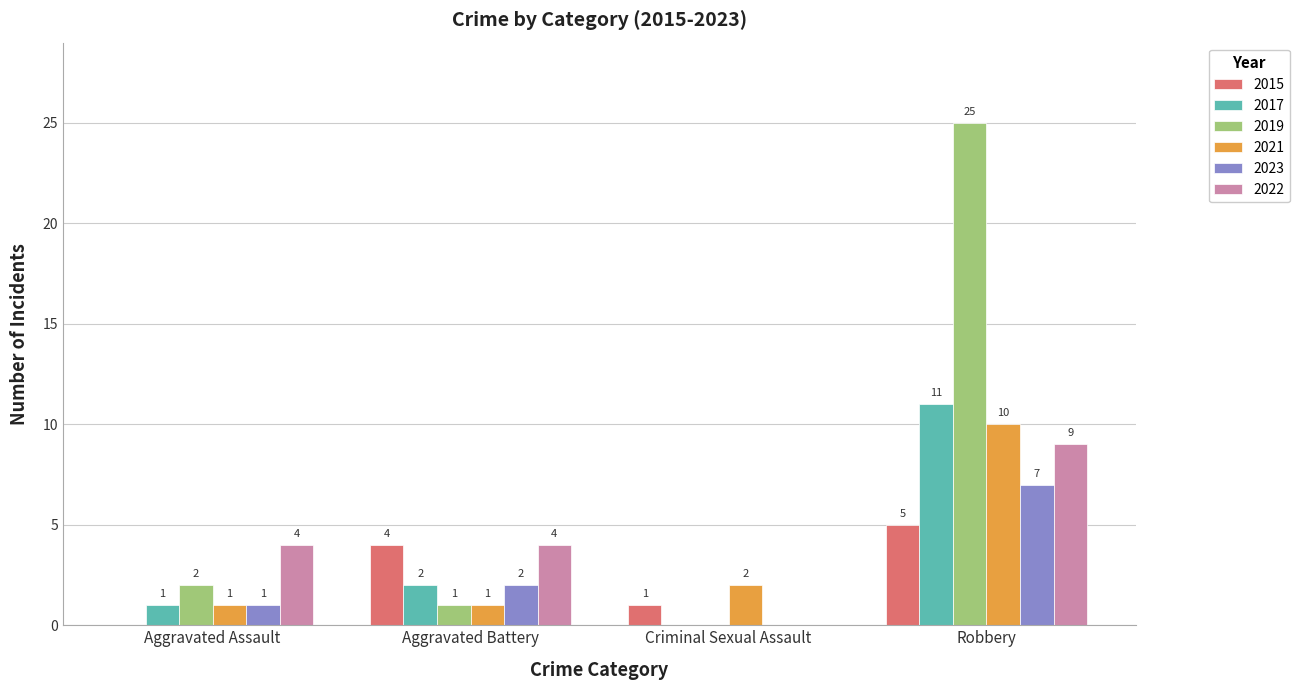

What is the sum of all 2015 values?

10